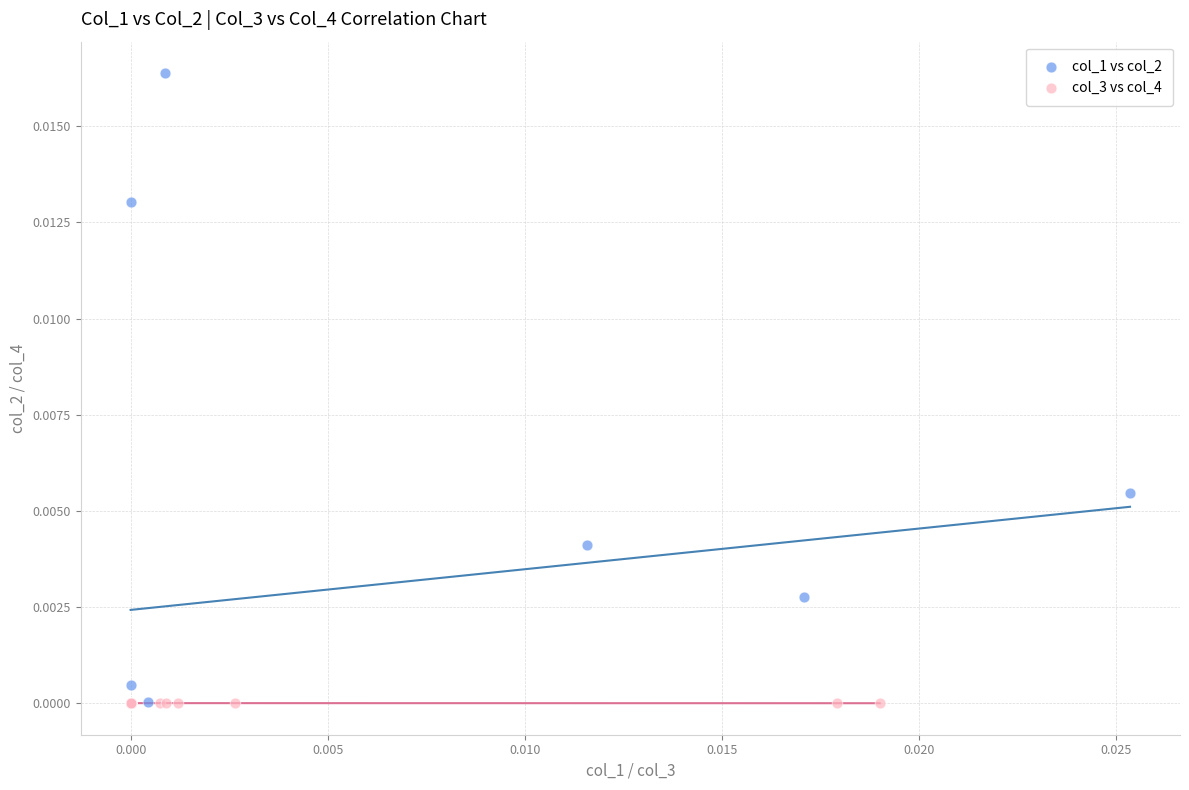

Which series has the widest spread of Y values?

col_1 vs col_2